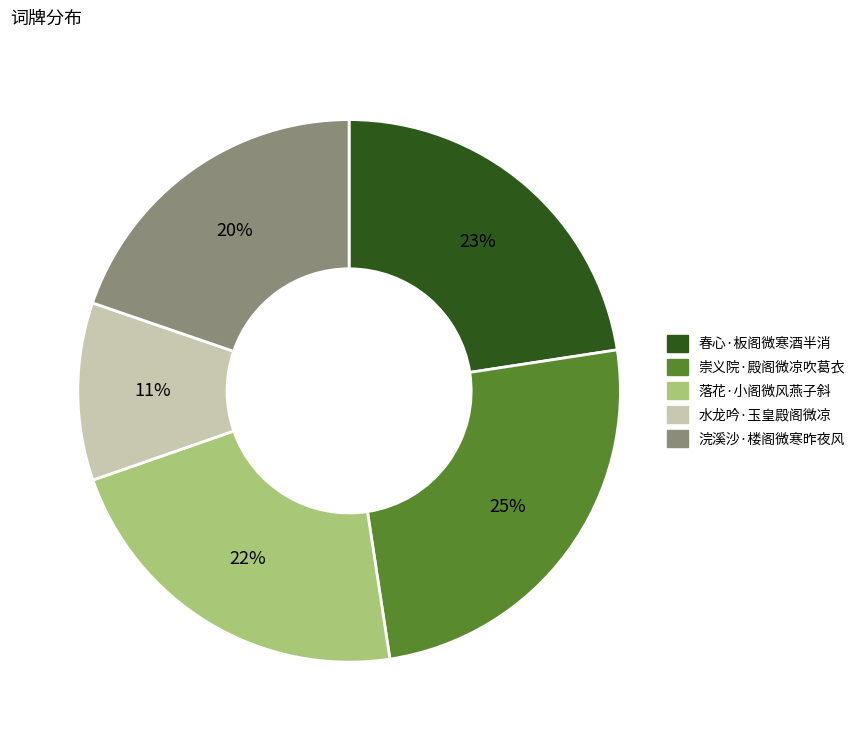

Rank the categories by value from lowest to highest.

水龙吟·玉皇殿阁微凉, 浣溪沙·楼阁微寒昨夜风, 落花·小阁微风燕子斜, 春心·板阁微寒酒半消, 崇义院·殿阁微凉吹葛衣